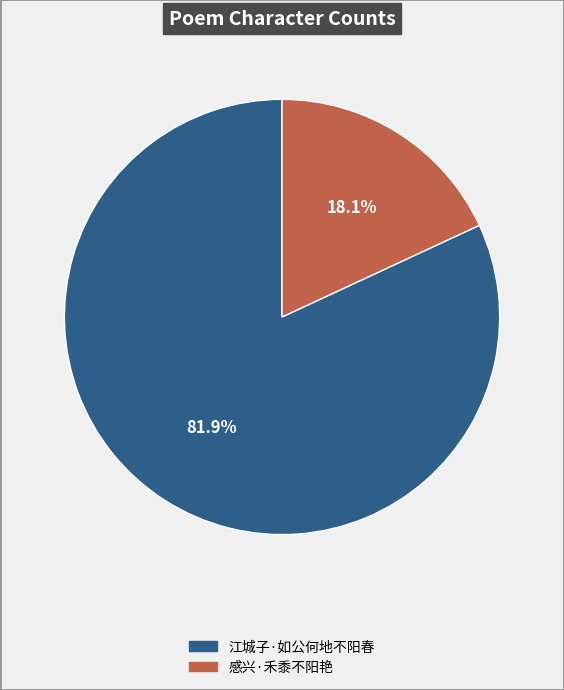

Count the number of slices in the pie.

2